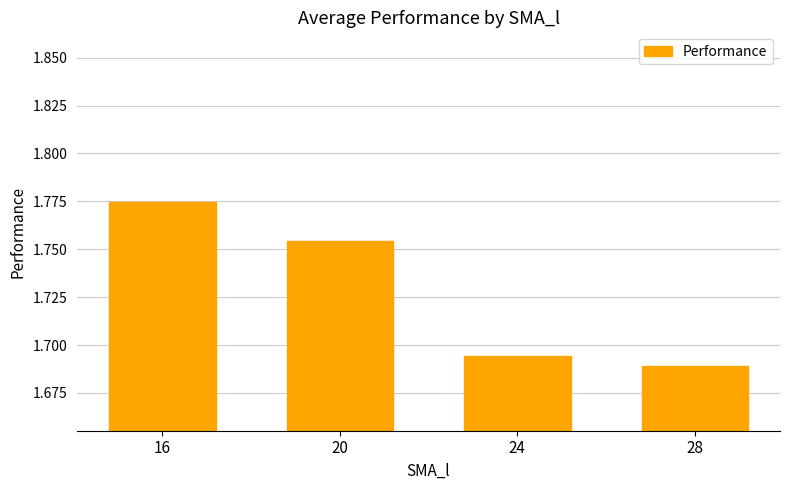

How many values are between 1 and 2?

4